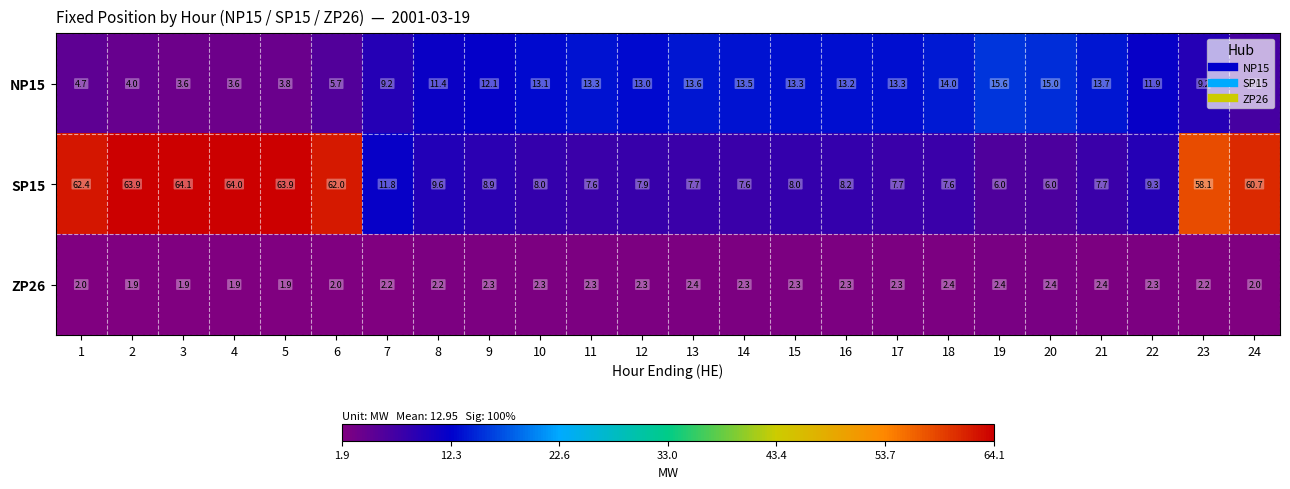

True or false: NP15 has a value of 9.2 at 7.

True